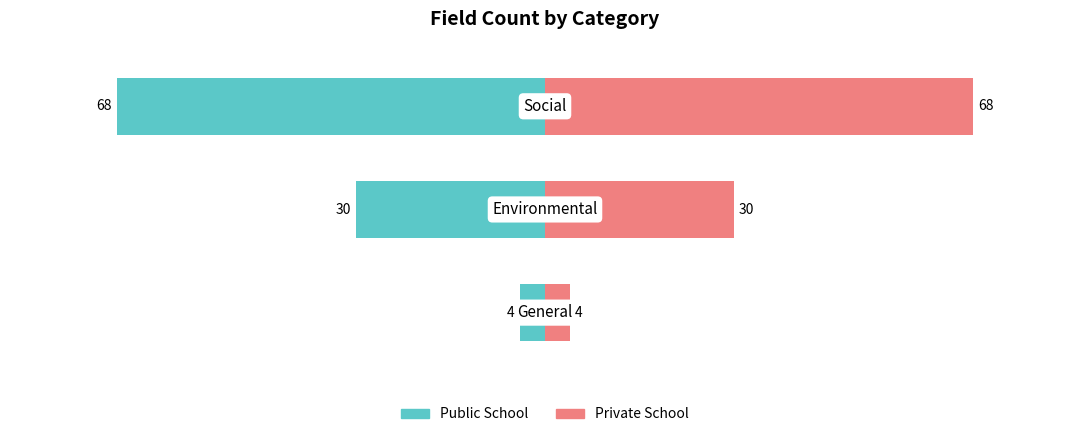

What are all the series names shown in the legend?

Public School, Private School